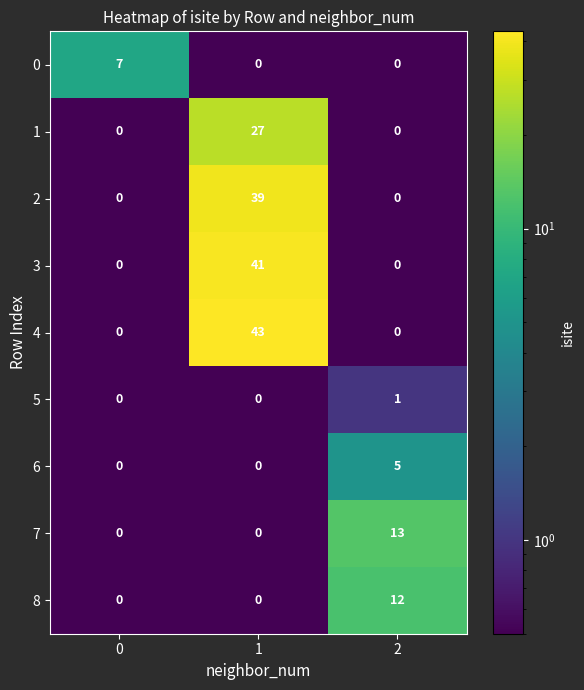

What is the difference between the highest and lowest values at 2?

13